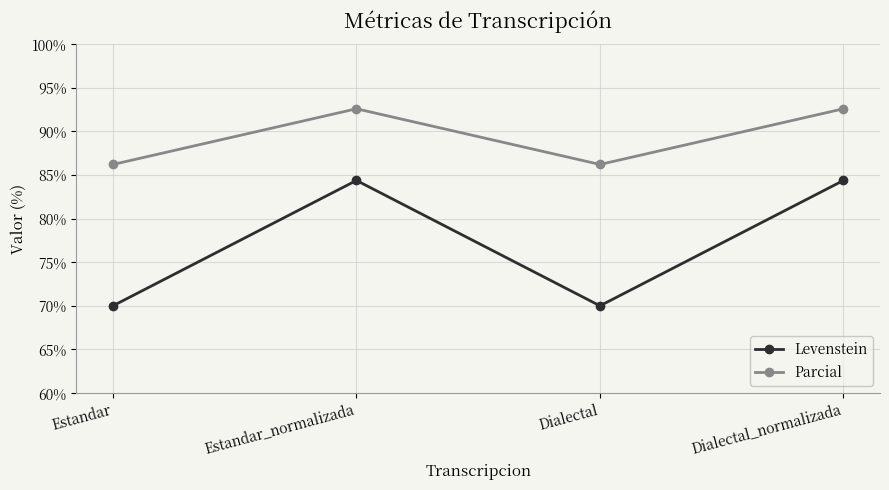

True or false: Levenstein and Parcial cross at least once.

False